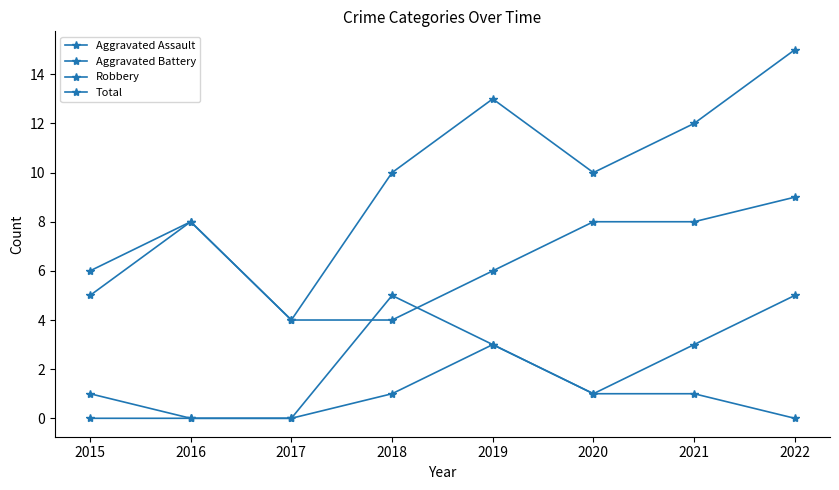

Reading right to left, what are all the values shown in this chart?

Aggravated Assault: 2022=0	2021=1	2020=1	2019=3	2018=1	2017=0	2016=0	2015=0
Aggravated Battery: 2022=5	2021=3	2020=1	2019=3	2018=5	2017=0	2016=0	2015=1
Robbery: 2022=9	2021=8	2020=8	2019=6	2018=4	2017=4	2016=8	2015=5
Total: 2022=15	2021=12	2020=10	2019=13	2018=10	2017=4	2016=8	2015=6